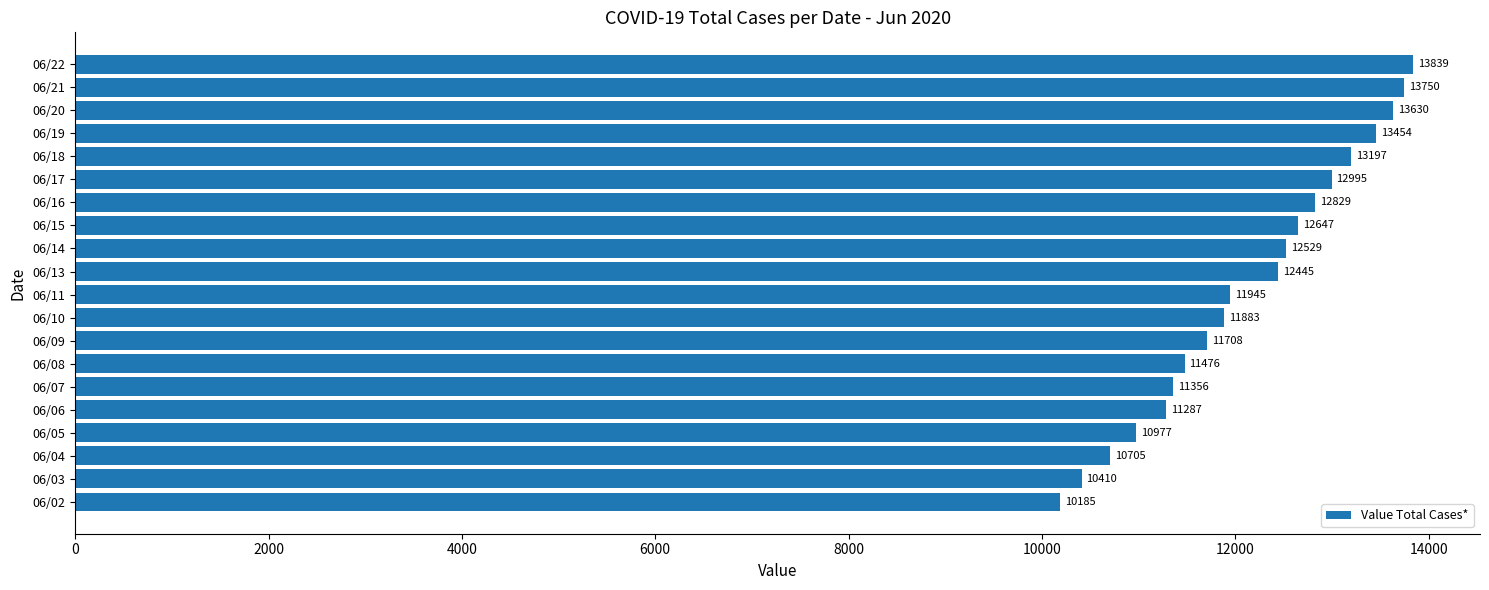

What is the change in value from 06/04 to 06/07?

+651